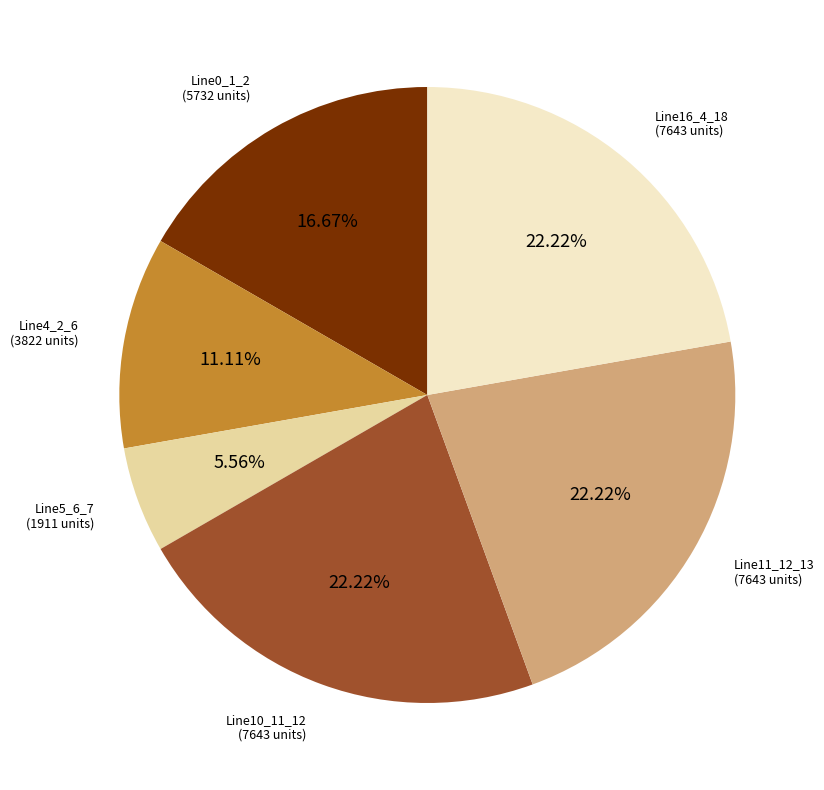

Does any single category account for the majority?

No